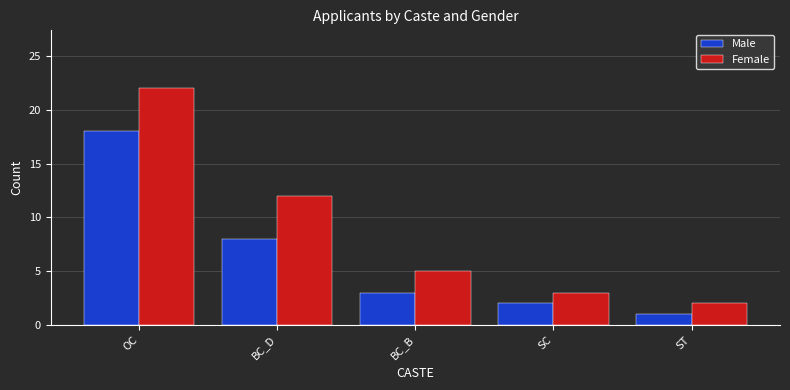

Rank the series at SC from highest to lowest value.

Female, Male